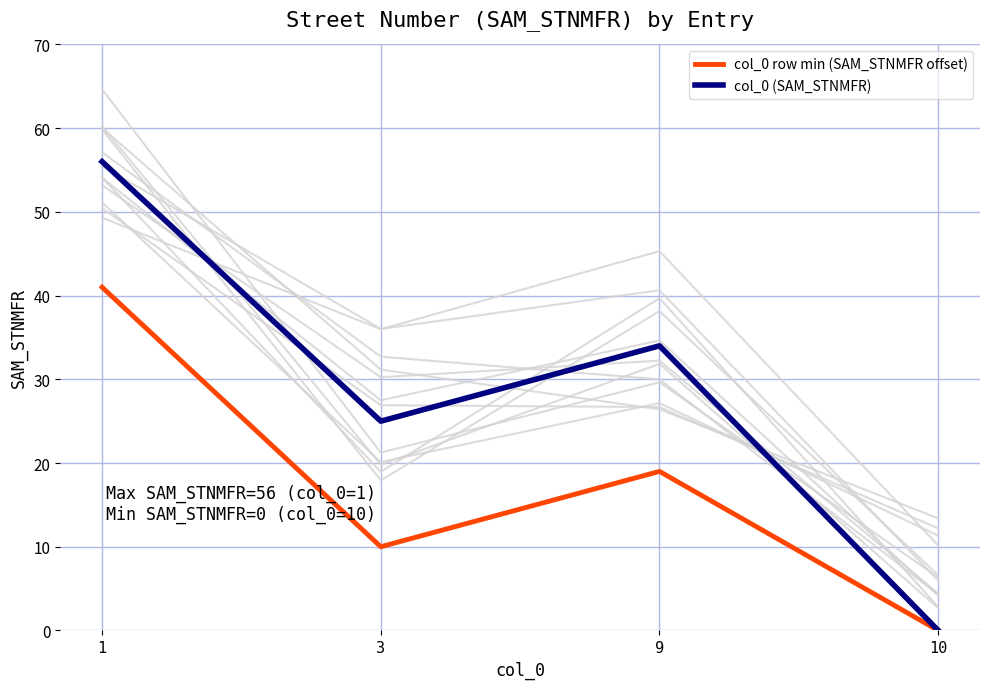

What is the value of the col_0 (SAM_STNMFR) point at the 3rd from the left?

34